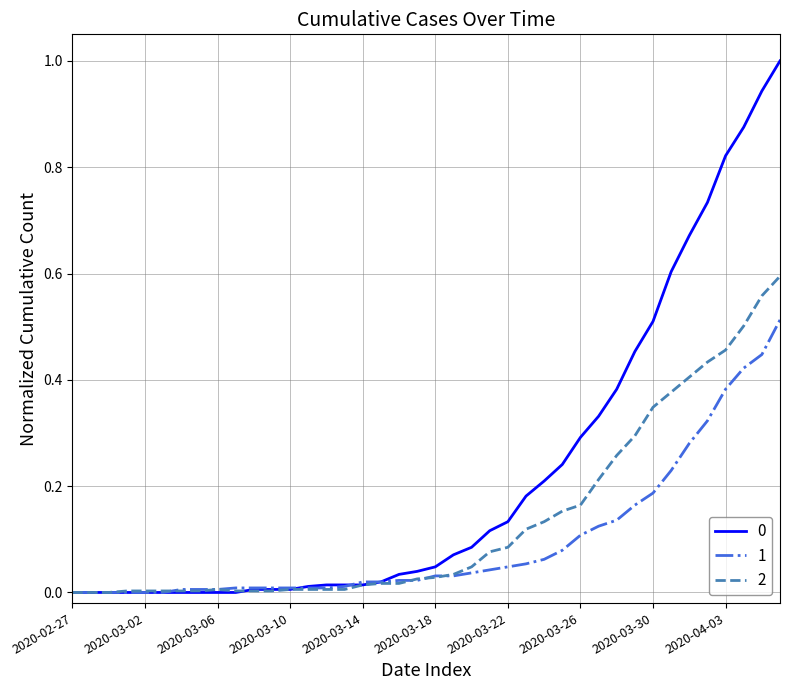

What is the greatest value displayed?

1.0